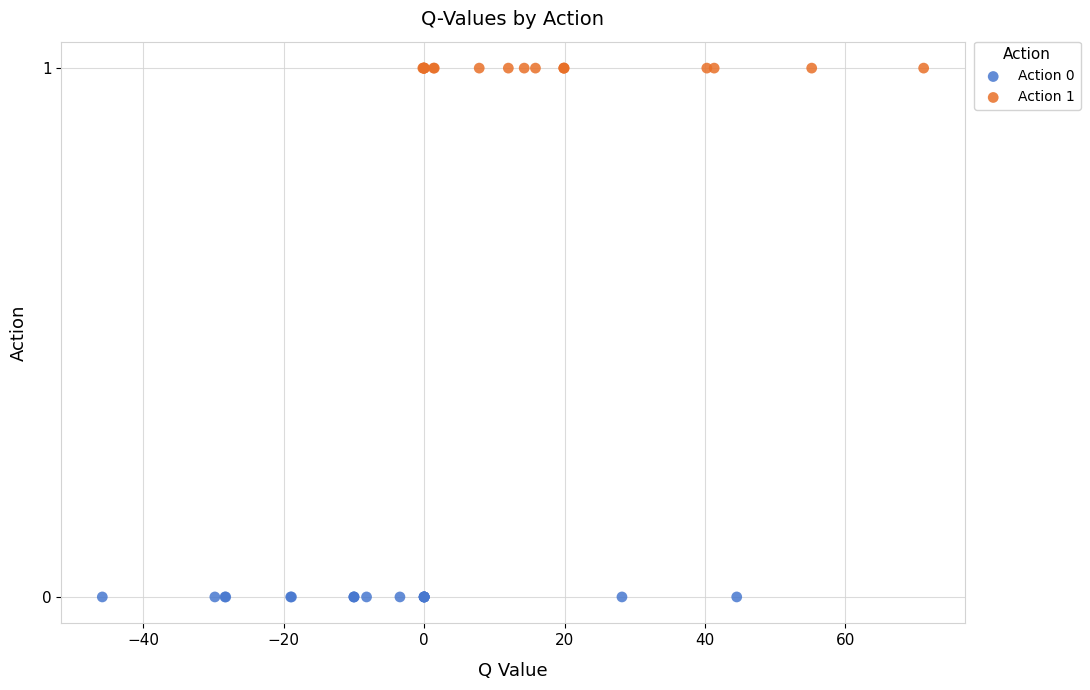

Which series reaches the minimum Y coordinate?

Action 0